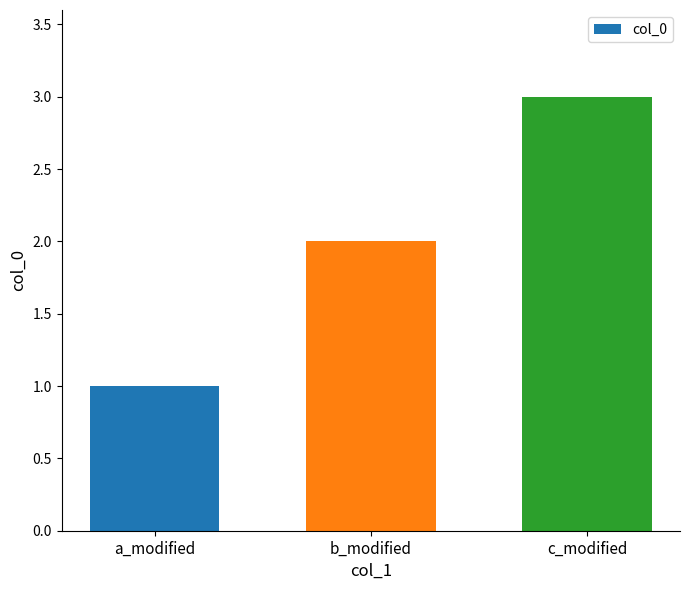

What is the value of the 2nd bar from the left?

2